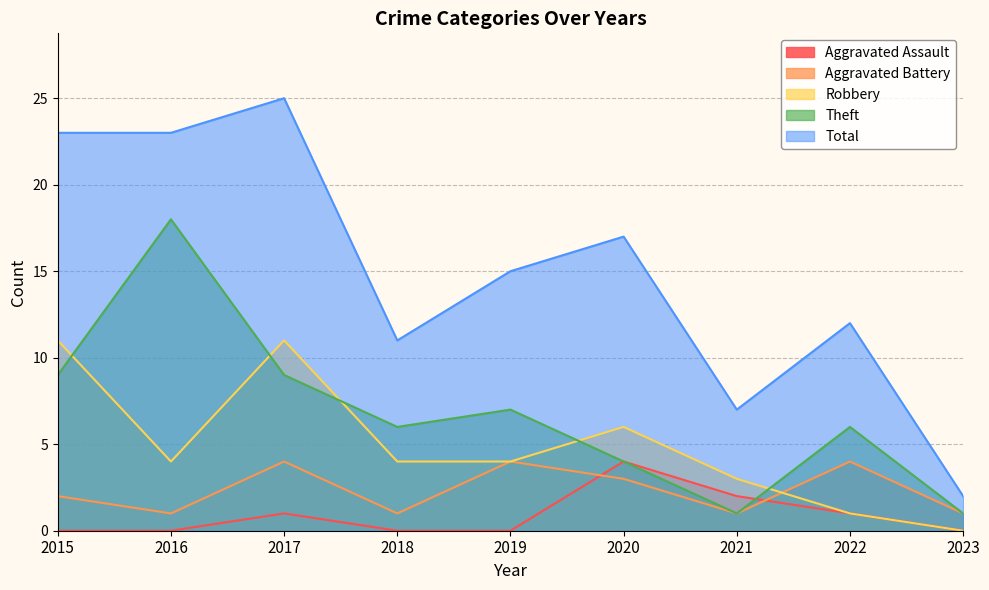

True or false: Total has a value of 14 at 2017.

False